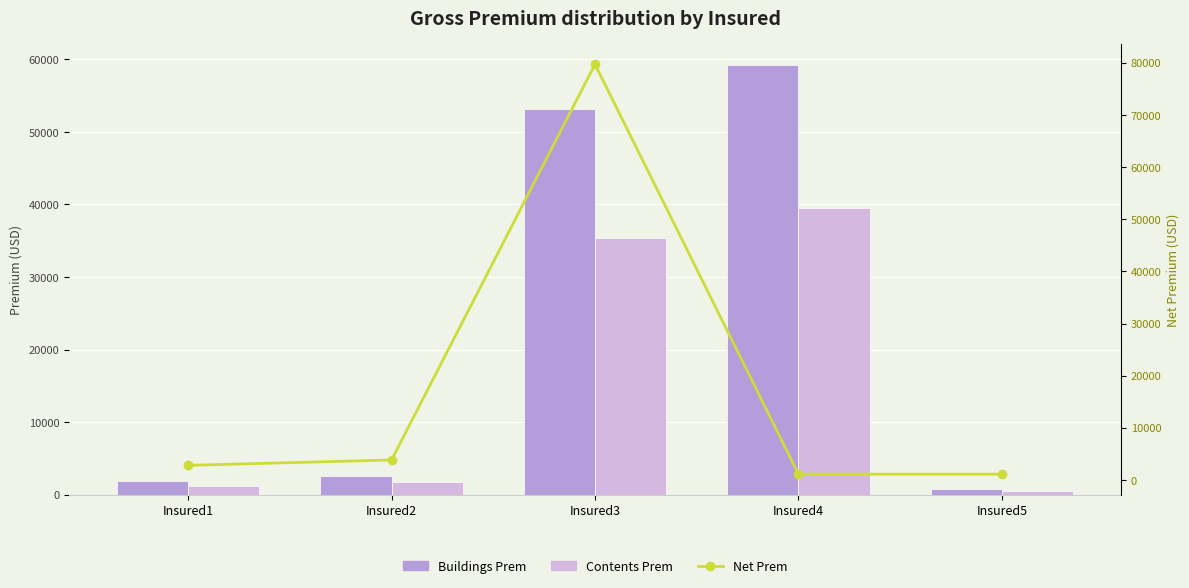

How many series are shown in this chart?

3